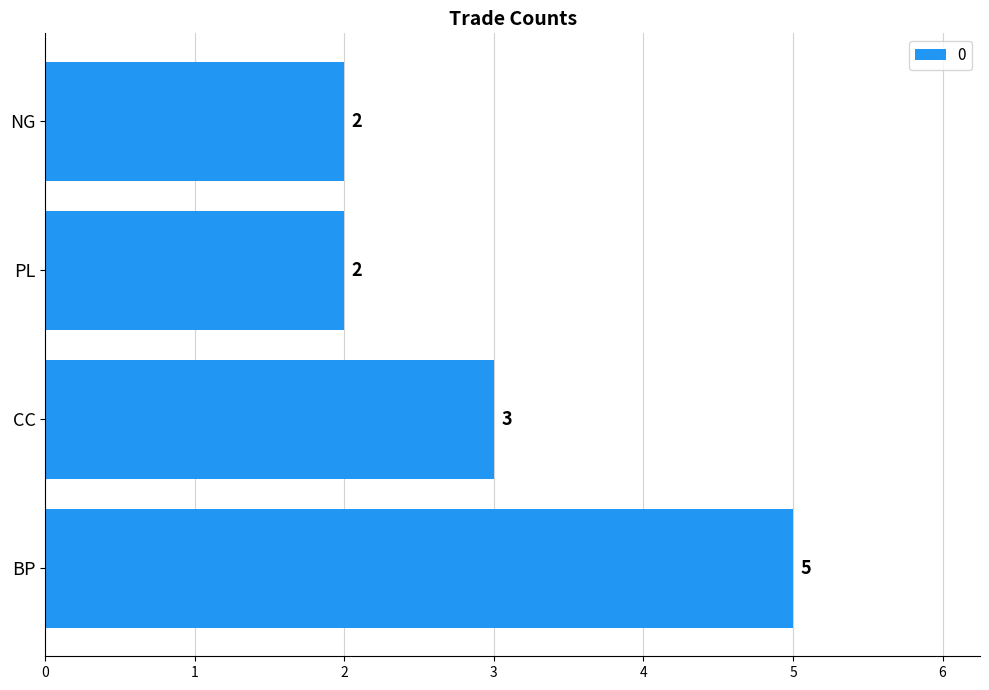

True or false: the data shows 2 at NG.

True